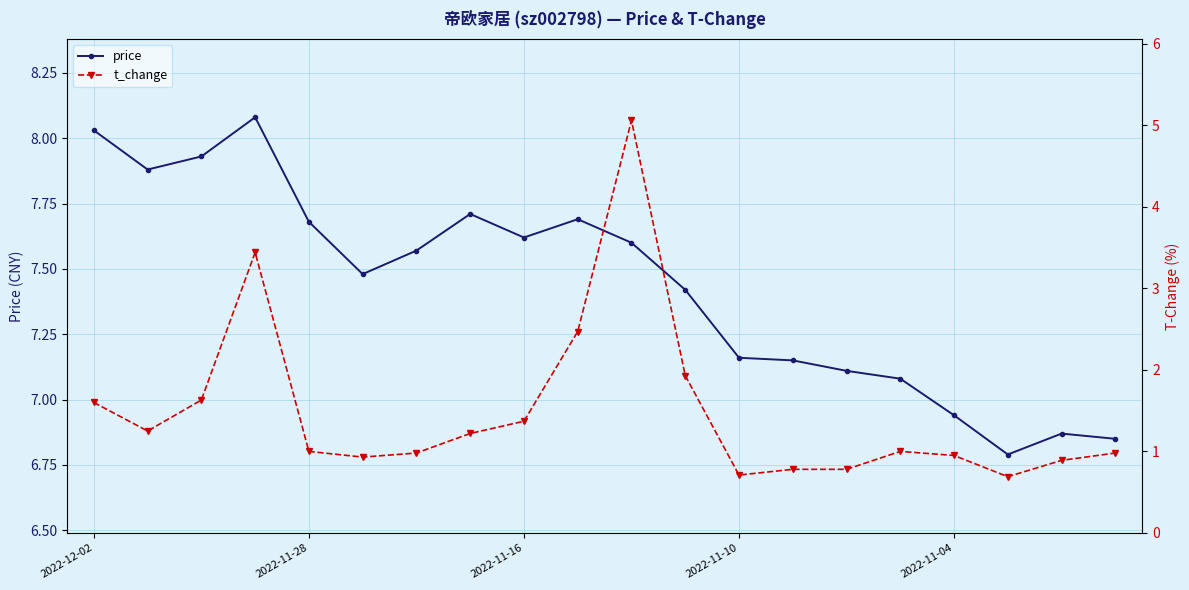

At which label does price first exceed 7?

2022-12-02